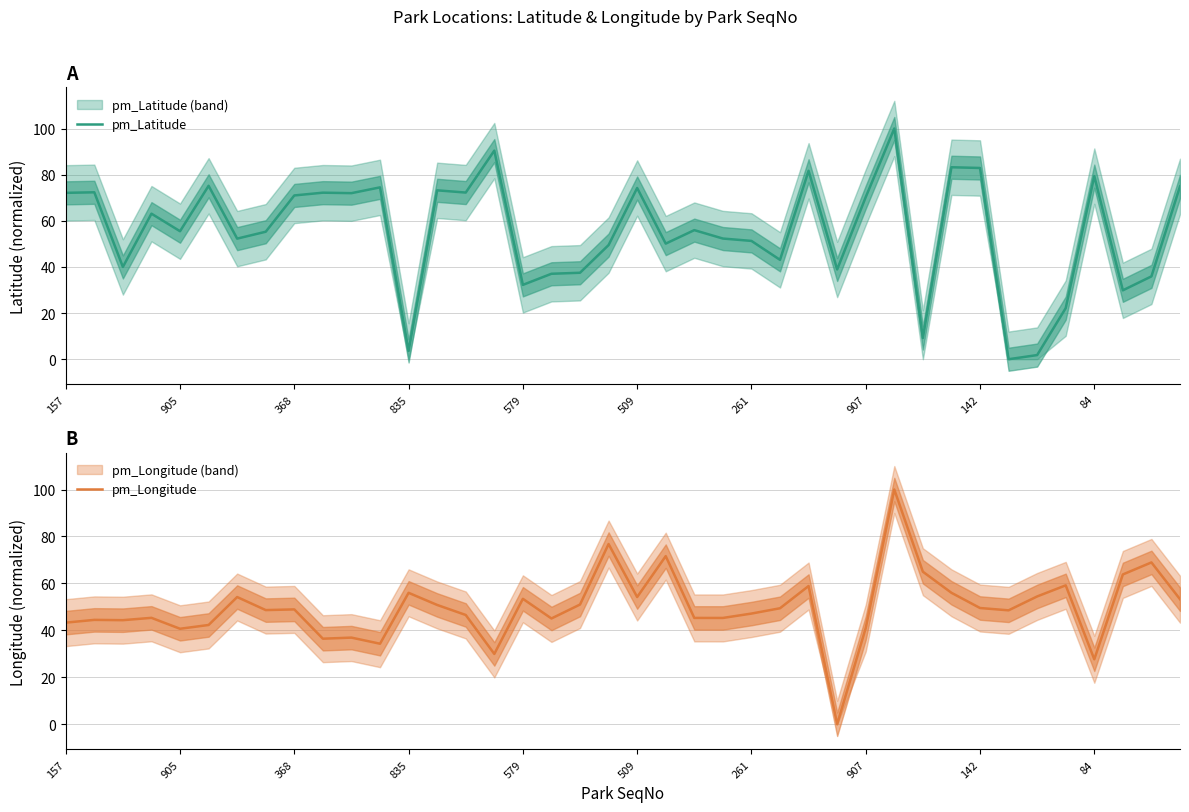

Rank the series at 19 from highest to lowest value.

pm_Longitude, pm_Latitude